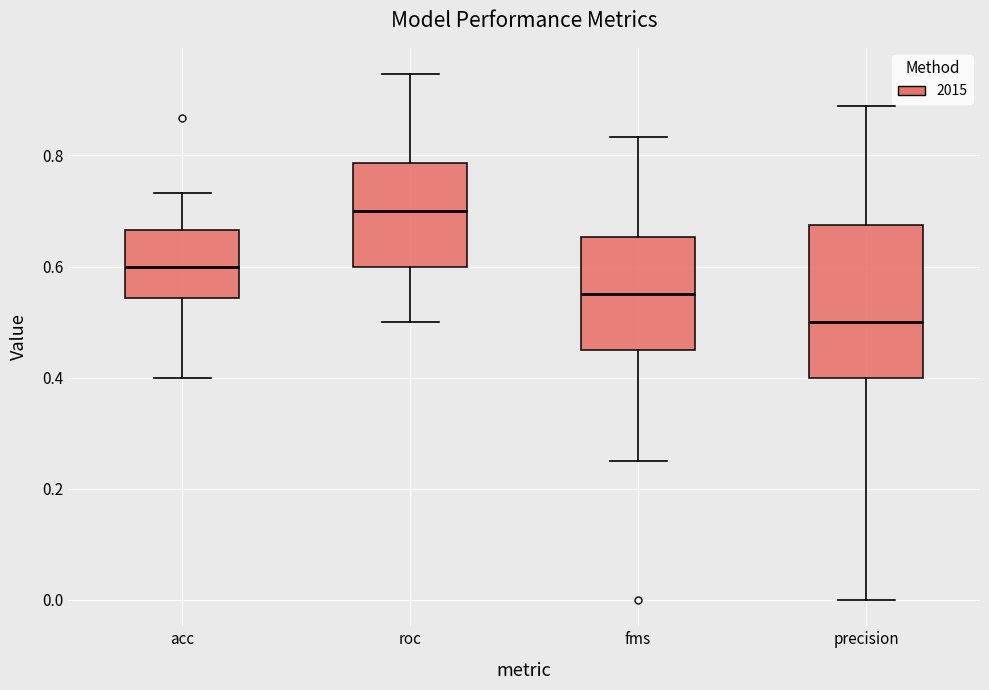

Which box is the tallest, from its lower edge to its upper edge?

precision